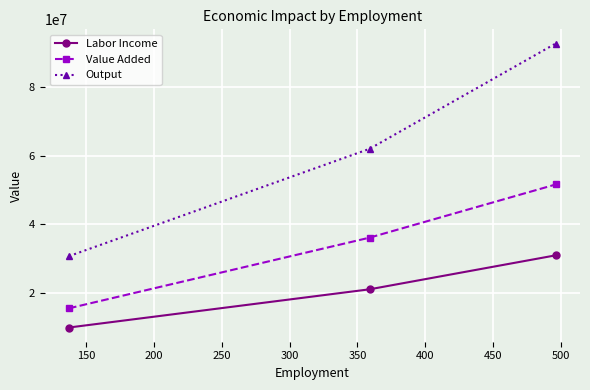

List the series in order of their overall mean, lowest first.

Labor Income, Value Added, Output